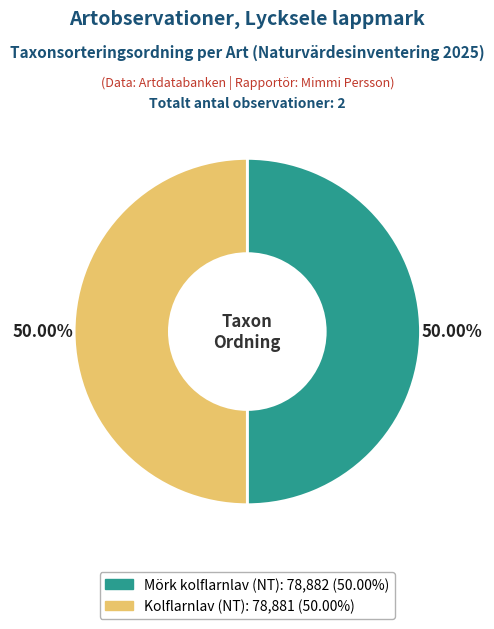

Combined, do Mörk kolflarnlav (NT) and Kolflarnlav (NT) account for over 50%?

Yes